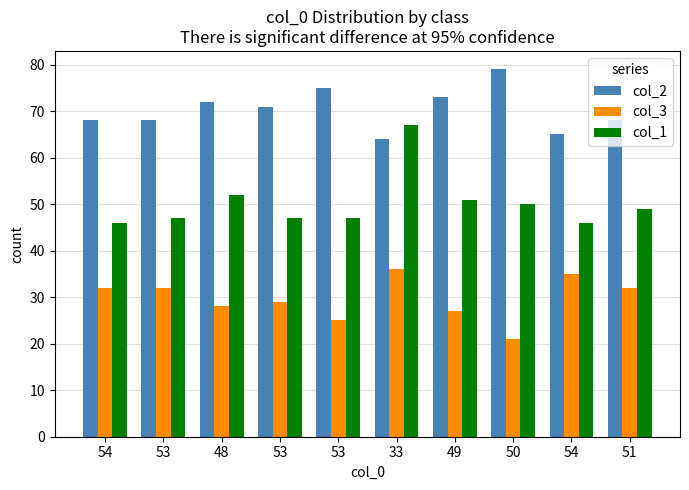

Count the number of categories in the chart.

10